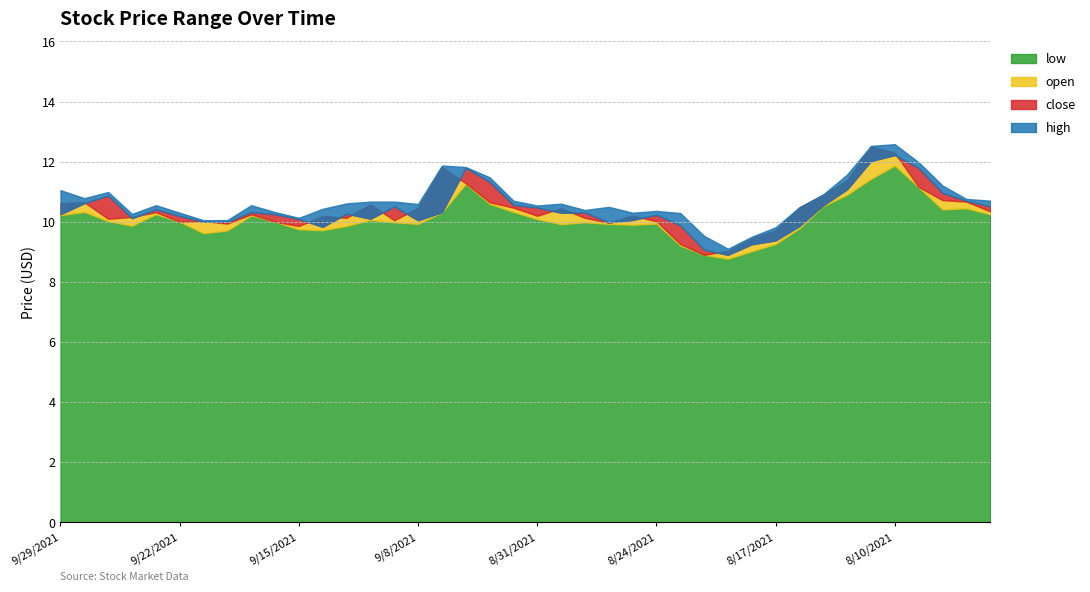

List the labels in order of high value, largest first.

8/10/2021, 8/11/2021, 8/9/2021, 9/7/2021, 9/3/2021, 8/12/2021, 9/2/2021, 8/6/2021, 9/29/2021, 9/27/2021, 8/13/2021, 9/28/2021, 8/5/2021, 9/1/2021, 8/4/2021, 9/10/2021, 9/9/2021, 9/13/2021, 8/30/2021, 9/8/2021, 9/23/2021, 9/17/2021, 8/31/2021, 8/26/2021, 8/16/2021, 9/14/2021, 8/27/2021, 8/24/2021, 9/16/2021, 9/22/2021, 8/25/2021, 8/23/2021, 9/24/2021, 9/15/2021, 9/20/2021, 9/21/2021, 8/17/2021, 8/20/2021, 8/18/2021, 8/19/2021